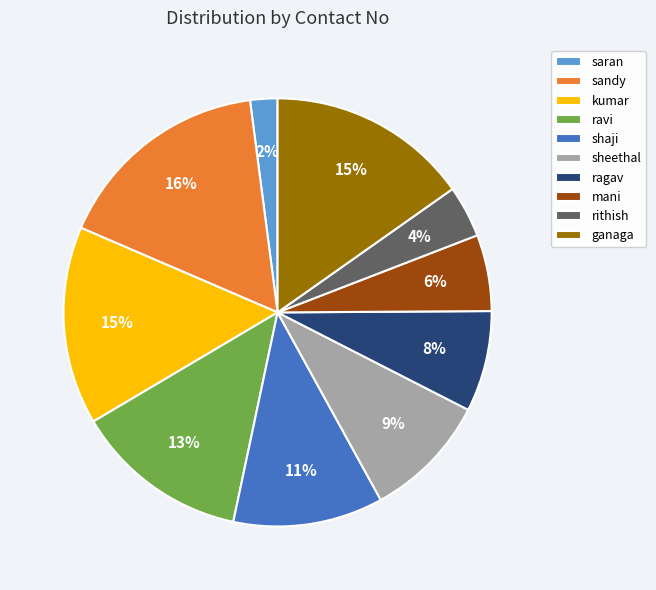

To the nearest percent, what percentage of the pie is mani?

6%